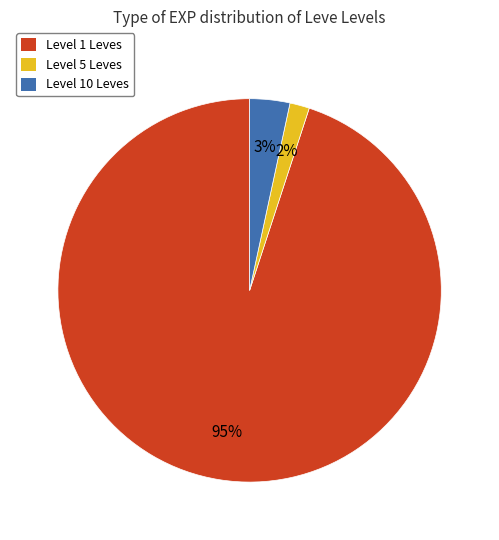

To the nearest percent, what portion does Level 10 Leves represent?

3%